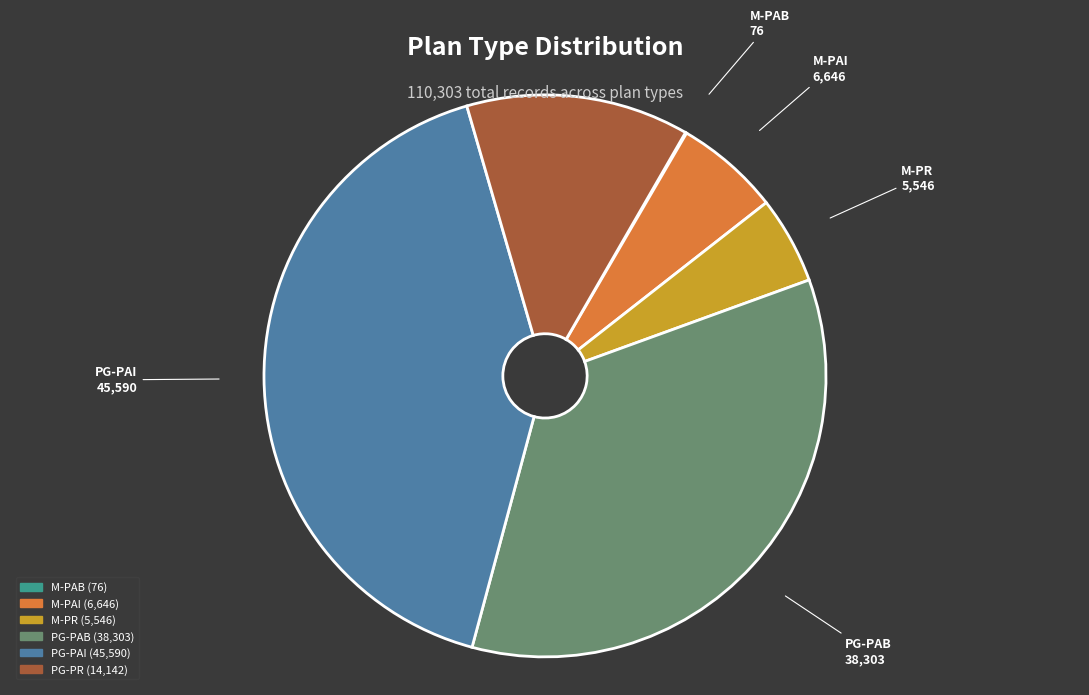

Between PG-PAI and PG-PR, which is larger?

PG-PAI